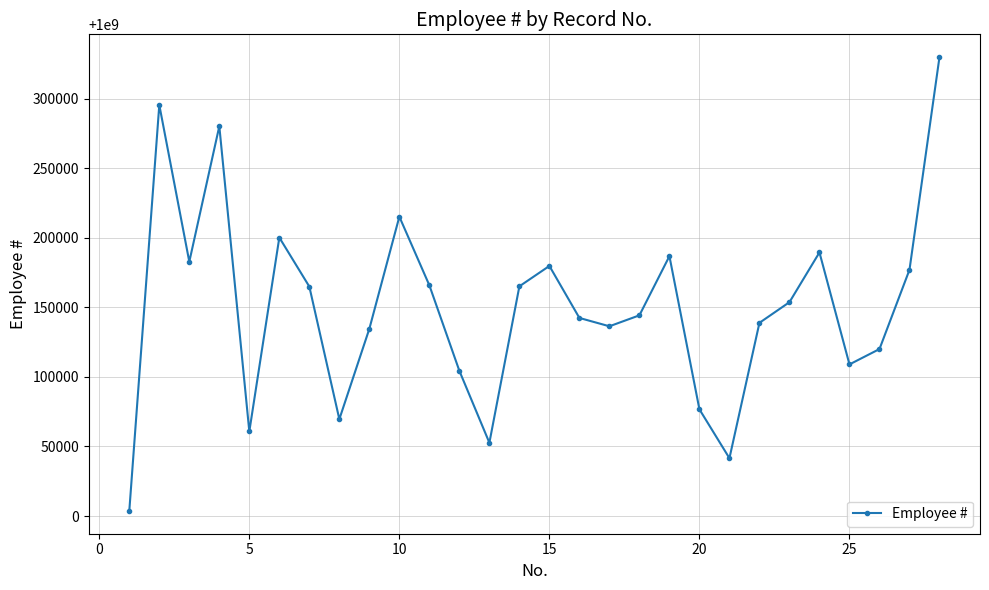

What is the value of the 17th point from the left?

1000136360